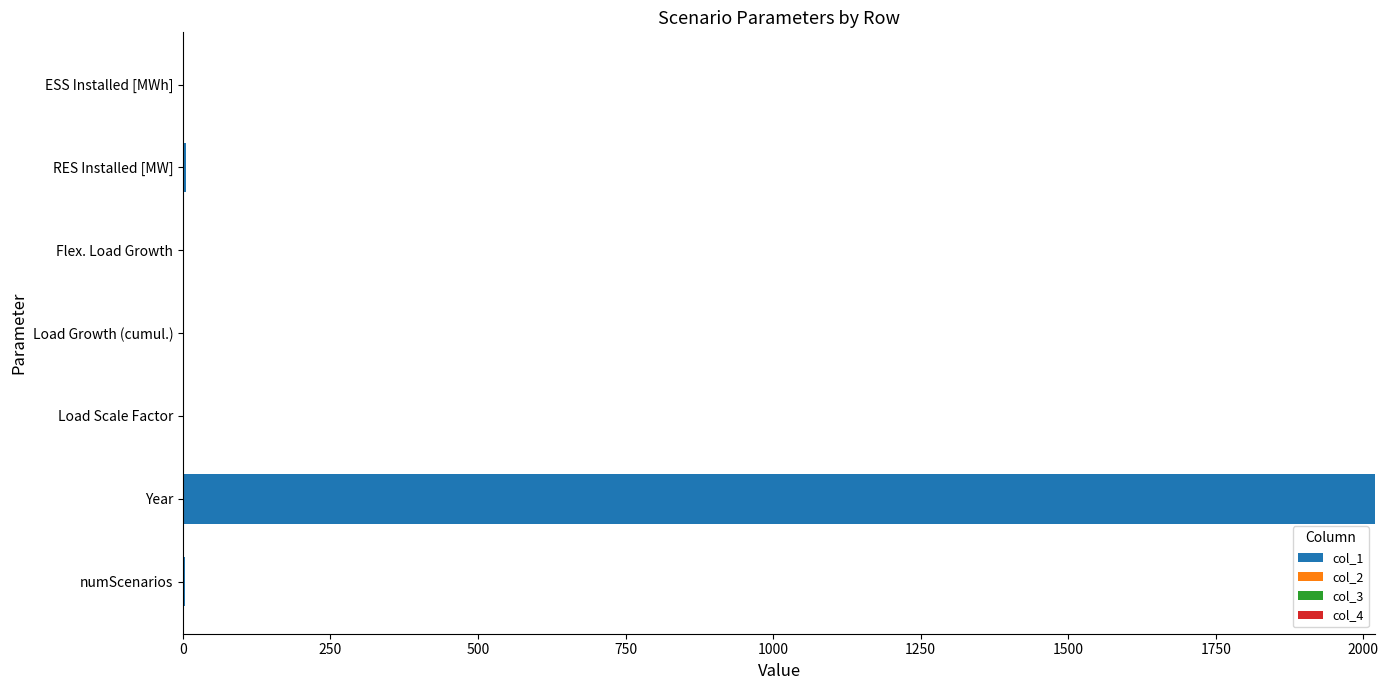

At which category is the sum across all series the highest?

Year